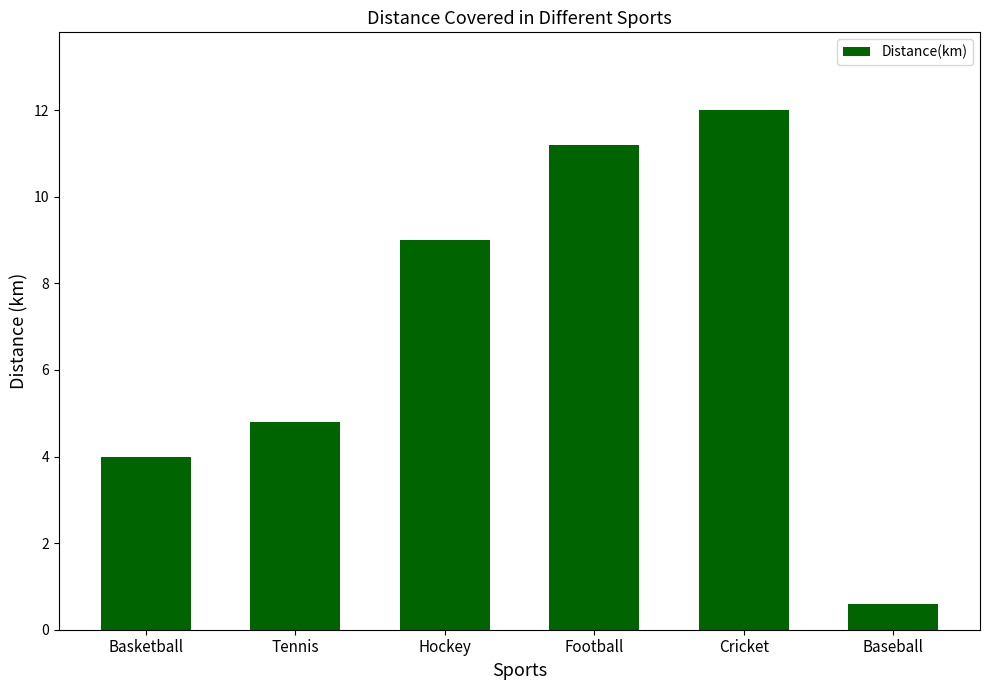

What value does the data have at Tennis?

4.8